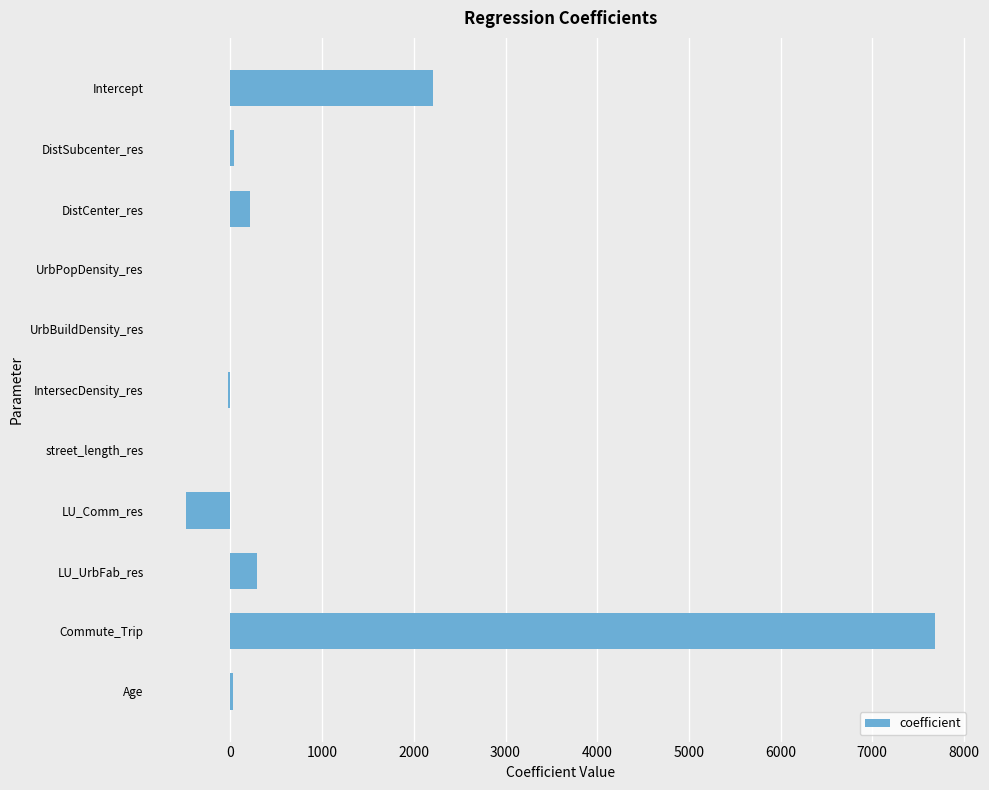

At which label is the value closest to 3601?

Intercept